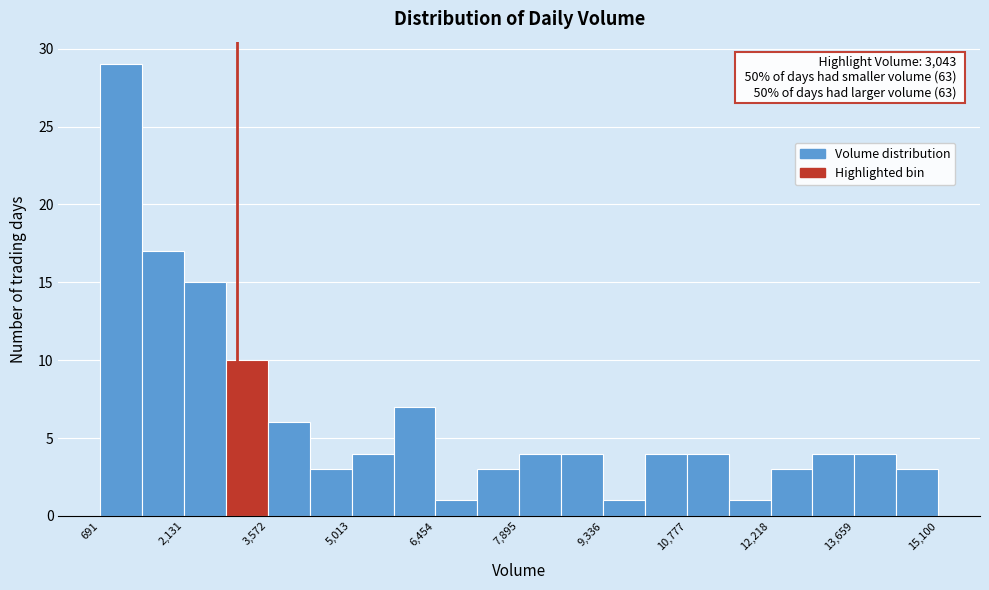

Around what value on the x-axis is the tallest bar? Give the approximate position of its centre, as read against the axis.

1000